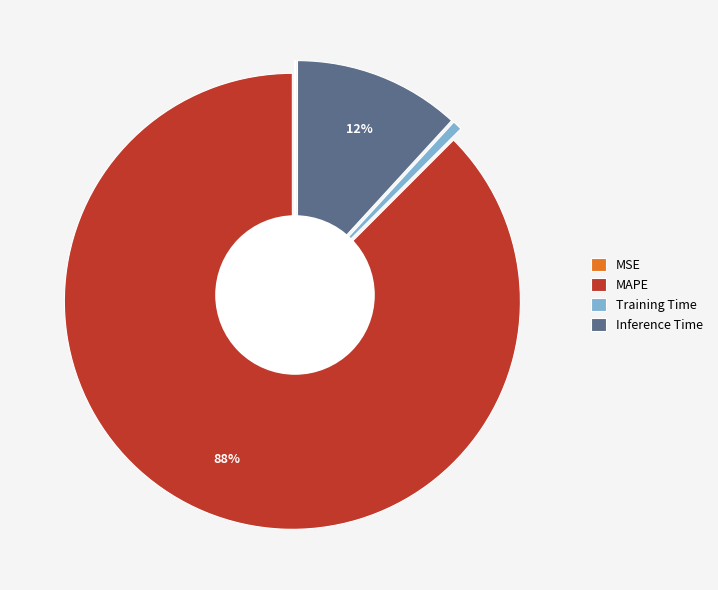

To the nearest percent, what is the average slice percentage?

25%